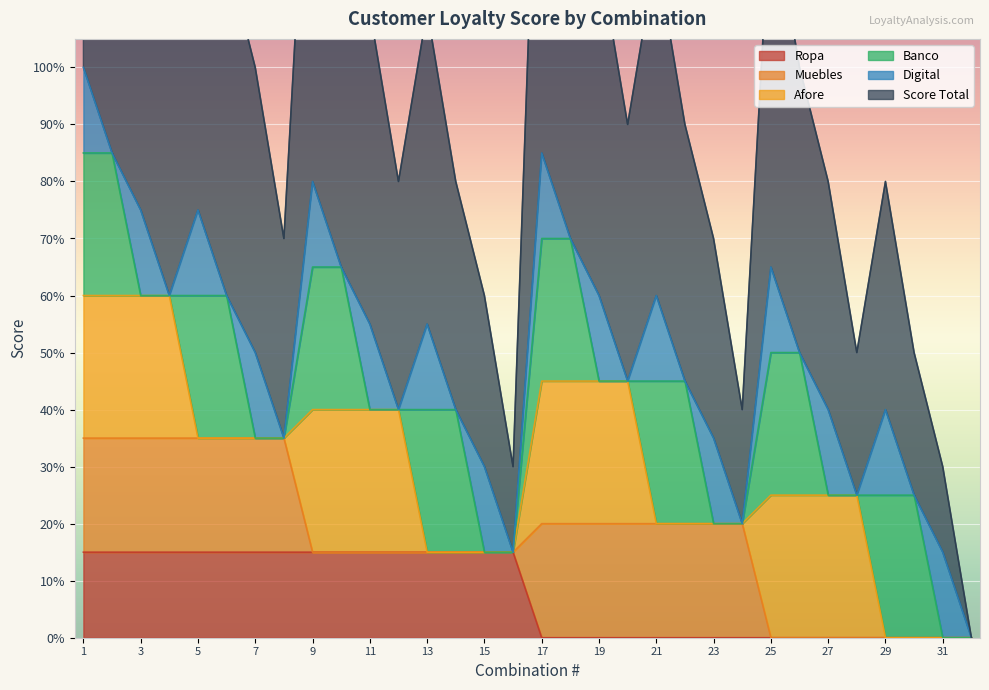

Reading left to right, list all the values displayed in this chart.

Ropa: 1=0.1	2=0.1	3=0.1	4=0.1	5=0.1	6=0.1	7=0.1	8=0.1	9=0.1	10=0.1	11=0.1	12=0.1	13=0.1	14=0.1	15=0.1	16=0.1	17=0.0	18=0.0	19=0.0	20=0.0	21=0.0	22=0.0	23=0.0	24=0.0	25=0.0	26=0.0	27=0.0	28=0.0	29=0.0	30=0.0	31=0.0	32=0.0
Muebles: 1=0.2	2=0.2	3=0.2	4=0.2	5=0.2	6=0.2	7=0.2	8=0.2	9=0.0	10=0.0	11=0.0	12=0.0	13=0.0	14=0.0	15=0.0	16=0.0	17=0.2	18=0.2	19=0.2	20=0.2	21=0.2	22=0.2	23=0.2	24=0.2	25=0.0	26=0.0	27=0.0	28=0.0	29=0.0	30=0.0	31=0.0	32=0.0
Afore: 1=0.2	2=0.2	3=0.2	4=0.2	5=0.0	6=0.0	7=0.0	8=0.0	9=0.2	10=0.2	11=0.2	12=0.2	13=0.0	14=0.0	15=0.0	16=0.0	17=0.2	18=0.2	19=0.2	20=0.2	21=0.0	22=0.0	23=0.0	24=0.0	25=0.2	26=0.2	27=0.2	28=0.2	29=0.0	30=0.0	31=0.0	32=0.0
Banco: 1=0.2	2=0.2	3=0.0	4=0.0	5=0.2	6=0.2	7=0.0	8=0.0	9=0.2	10=0.2	11=0.0	12=0.0	13=0.2	14=0.2	15=0.0	16=0.0	17=0.2	18=0.2	19=0.0	20=0.0	21=0.2	22=0.2	23=0.0	24=0.0	25=0.2	26=0.2	27=0.0	28=0.0	29=0.2	30=0.2	31=0.0	32=0.0
Digital: 1=0.1	2=0.0	3=0.1	4=0.0	5=0.1	6=0.0	7=0.1	8=0.0	9=0.1	10=0.0	11=0.1	12=0.0	13=0.1	14=0.0	15=0.1	16=0.0	17=0.1	18=0.0	19=0.1	20=0.0	21=0.1	22=0.0	23=0.1	24=0.0	25=0.1	26=0.0	27=0.1	28=0.0	29=0.1	30=0.0	31=0.1	32=0.0
Score Total: 1=1.0	2=0.8	3=0.8	4=0.6	5=0.8	6=0.6	7=0.5	8=0.3	9=0.8	10=0.7	11=0.6	12=0.4	13=0.6	14=0.4	15=0.3	16=0.1	17=0.8	18=0.7	19=0.6	20=0.5	21=0.6	22=0.5	23=0.3	24=0.2	25=0.7	26=0.5	27=0.4	28=0.2	29=0.4	30=0.2	31=0.1	32=0.0